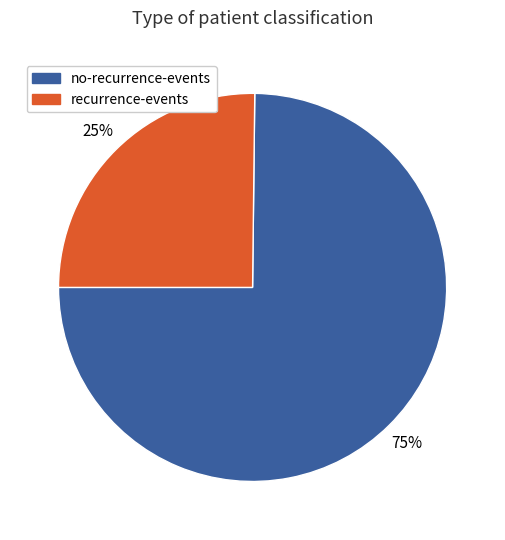

To the nearest percent, what is the average slice percentage?

50%